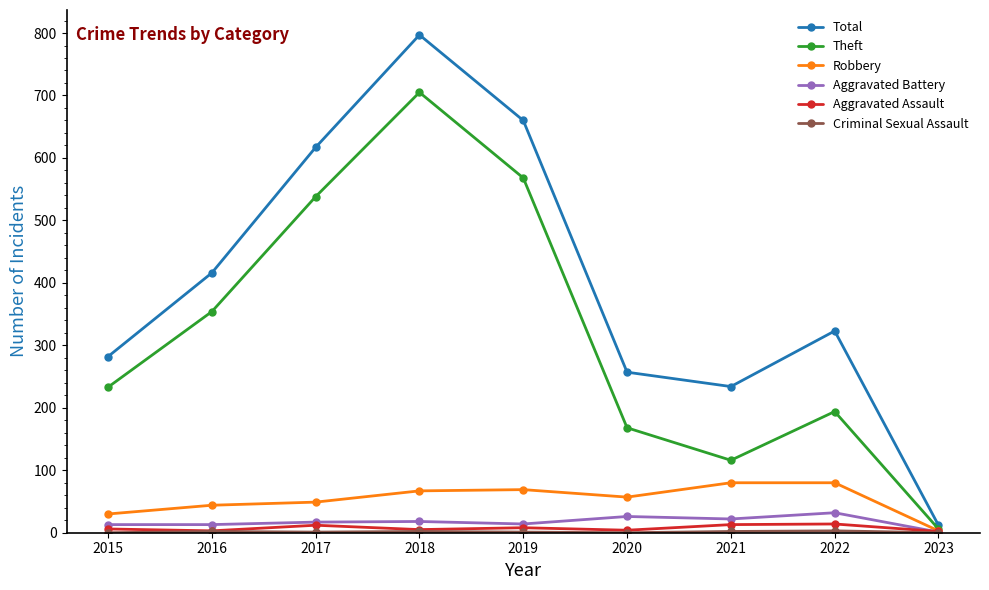

Which series has the largest total across all categories?

Total